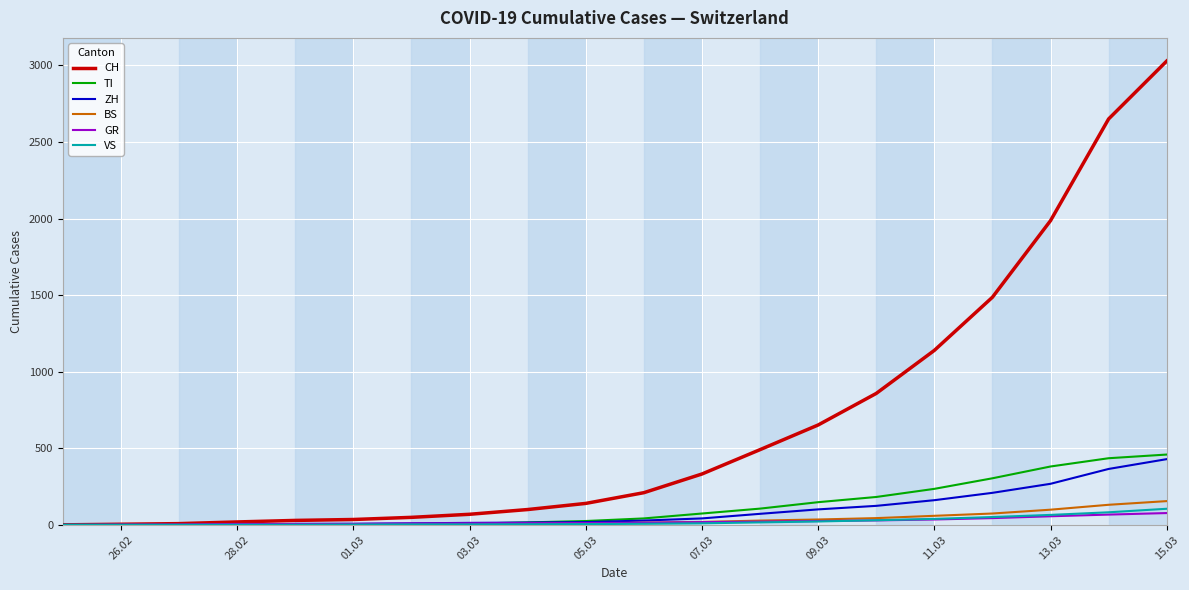

What is the greatest value displayed?

3028